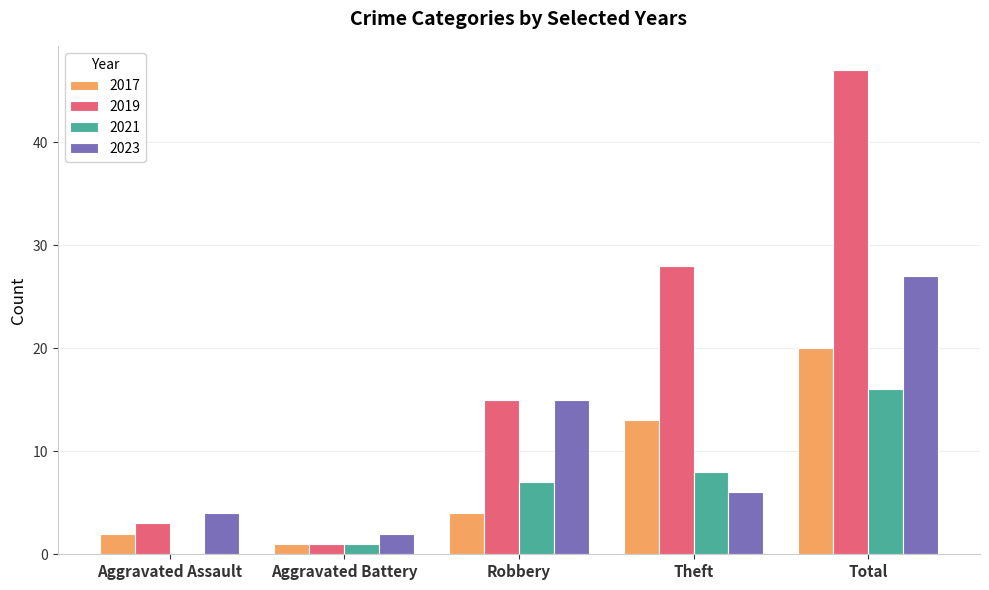

Reading left to right, extract all data points from this chart.

2017: Aggravated Assault=2	Aggravated Battery=1	Robbery=4	Theft=13	Total=20
2019: Aggravated Assault=3	Aggravated Battery=1	Robbery=15	Theft=28	Total=47
2021: Aggravated Assault=0	Aggravated Battery=1	Robbery=7	Theft=8	Total=16
2023: Aggravated Assault=4	Aggravated Battery=2	Robbery=15	Theft=6	Total=27